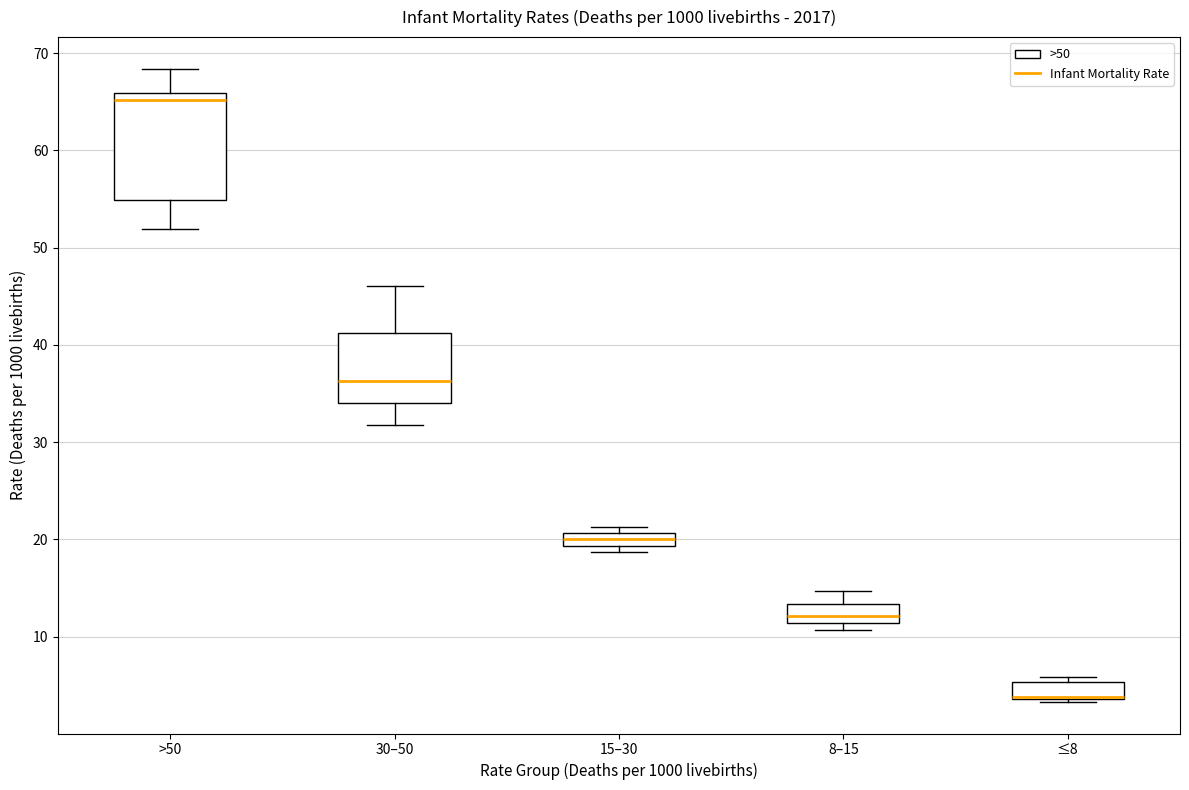

Where does the lower whisker of the box for 30–50 end on the y-axis? The values are not printed on the chart, so give them approximately, as read against the axis.

32